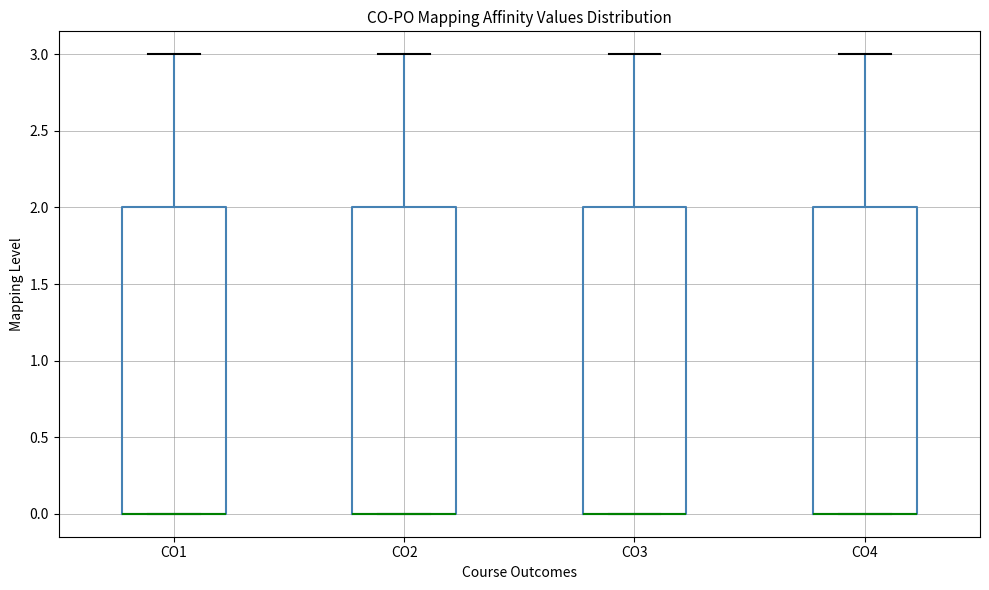

Reading left to right, read every box against the y-axis: the position of its median line, the range the box covers, and the ends of its whiskers. The values are not printed on the chart, so give them approximately, as read against the axis.

CO1: median 0 (drawn on the box's lower edge), box 0 to 2, whiskers 0 to 3
CO2: median 0 (drawn on the box's lower edge), box 0 to 2, whiskers 0 to 3
CO3: median 0 (drawn on the box's lower edge), box 0 to 2, whiskers 0 to 3
CO4: median 0 (drawn on the box's lower edge), box 0 to 2, whiskers 0 to 3